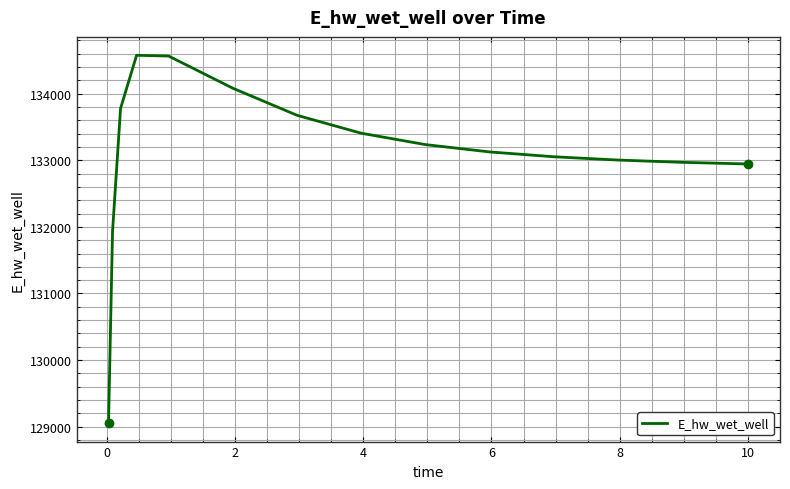

What is the maximum value shown in the chart?

134577.9